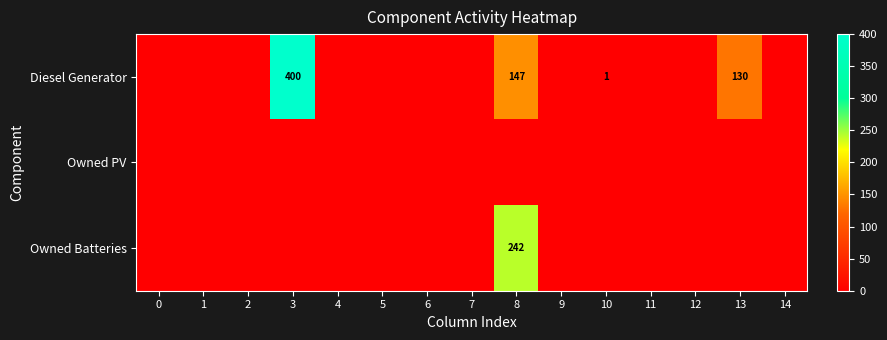

The Diesel Generator series shows 147 at 8. True or false?

True